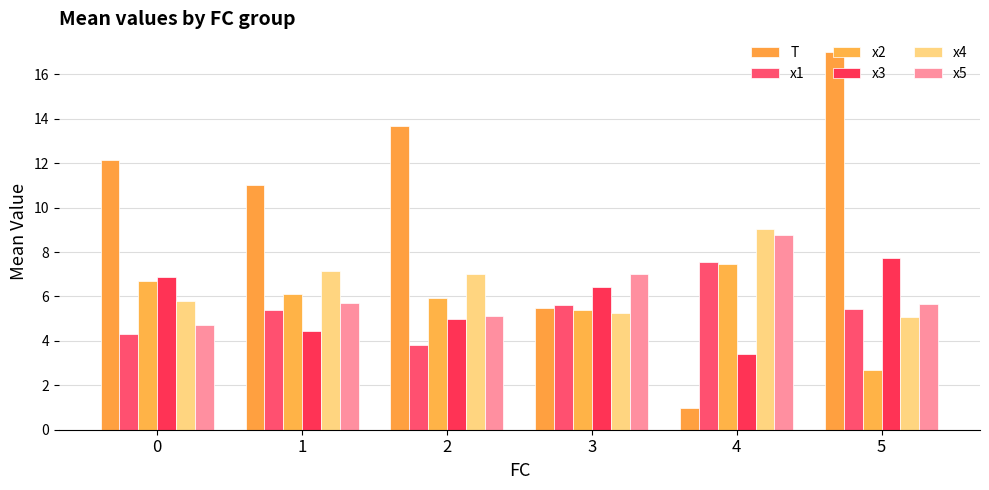

What is the minimum value for x5?

4.7